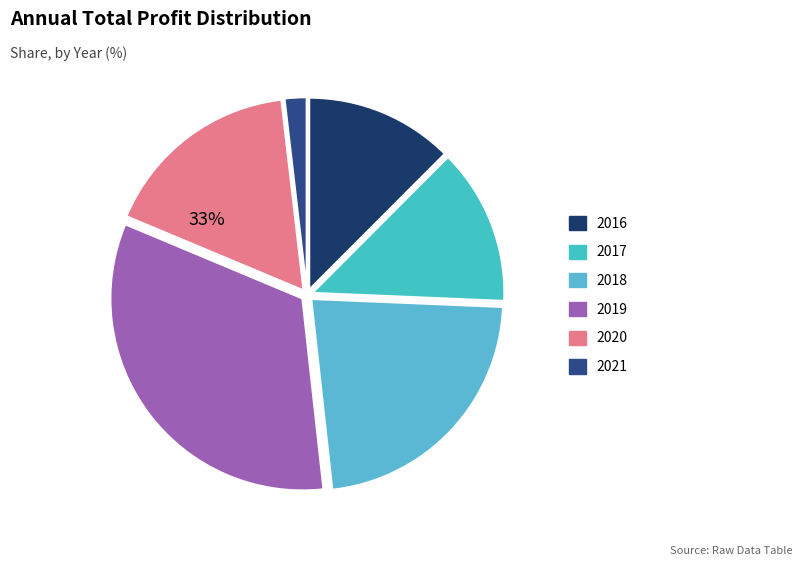

How much of the chart is everything except 2016?

87.5%